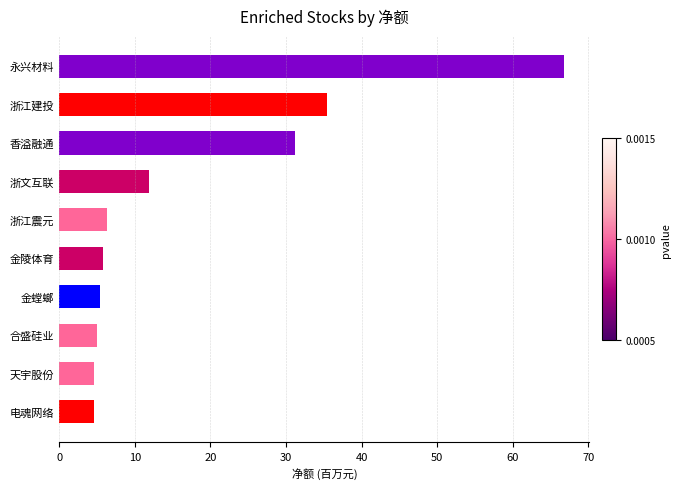

Read the value at 电魂网络.

4.5